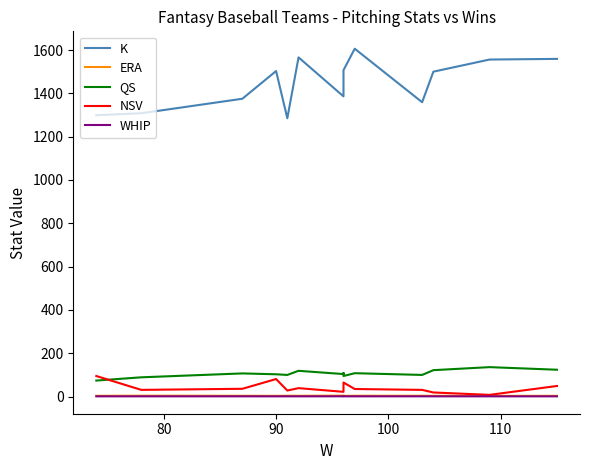

How many distinct data groups are displayed?

5